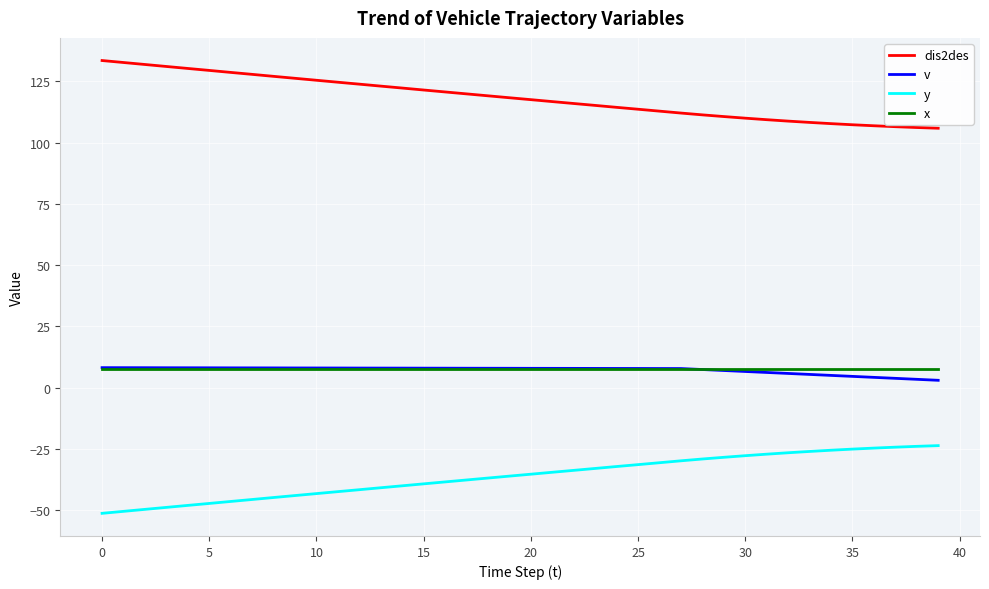

What is the maximum value shown in the chart?

133.6